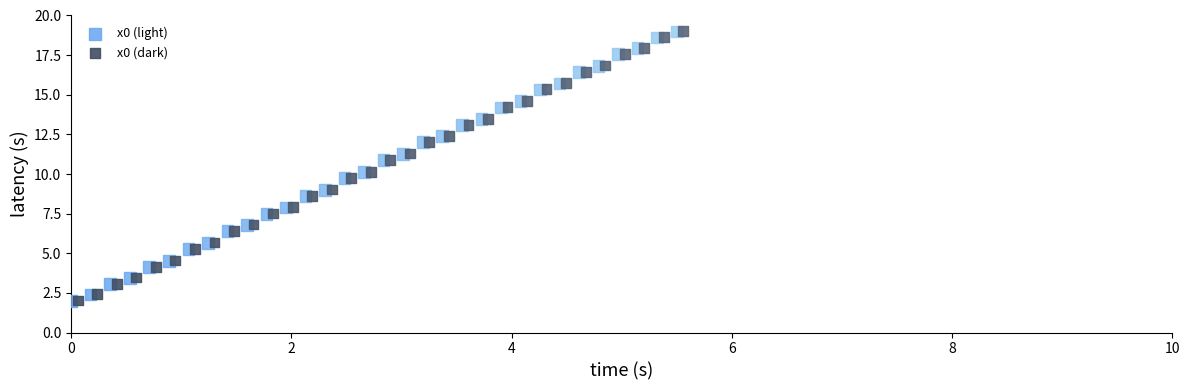

What are all the series names shown in the legend?

x0 (light), x0 (dark)